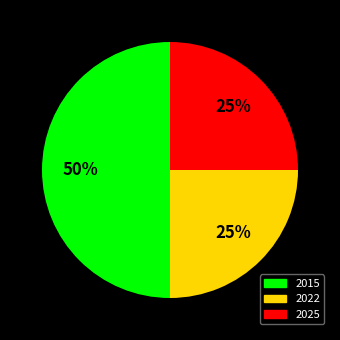

To the nearest percent, what is the average slice percentage?

33%